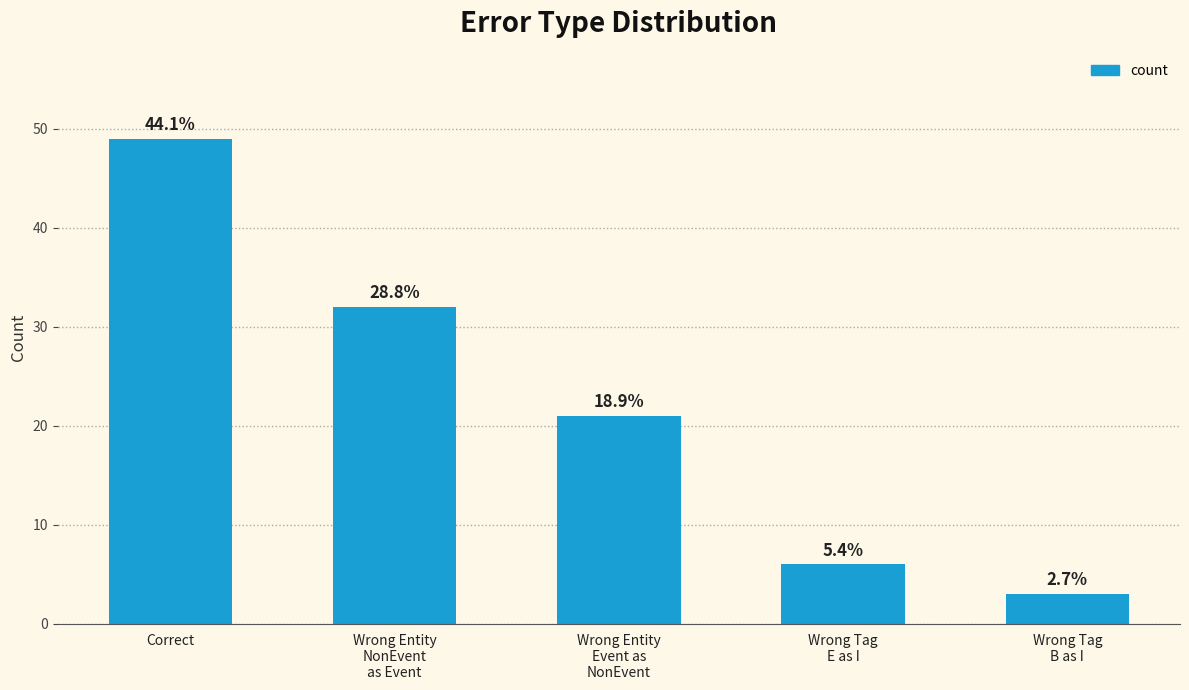

List the labels in order of value, smallest first.

Wrong Tag
B as I, Wrong Tag
E as I, Wrong Entity
Event as
NonEvent, Wrong Entity
NonEvent
as Event, Correct